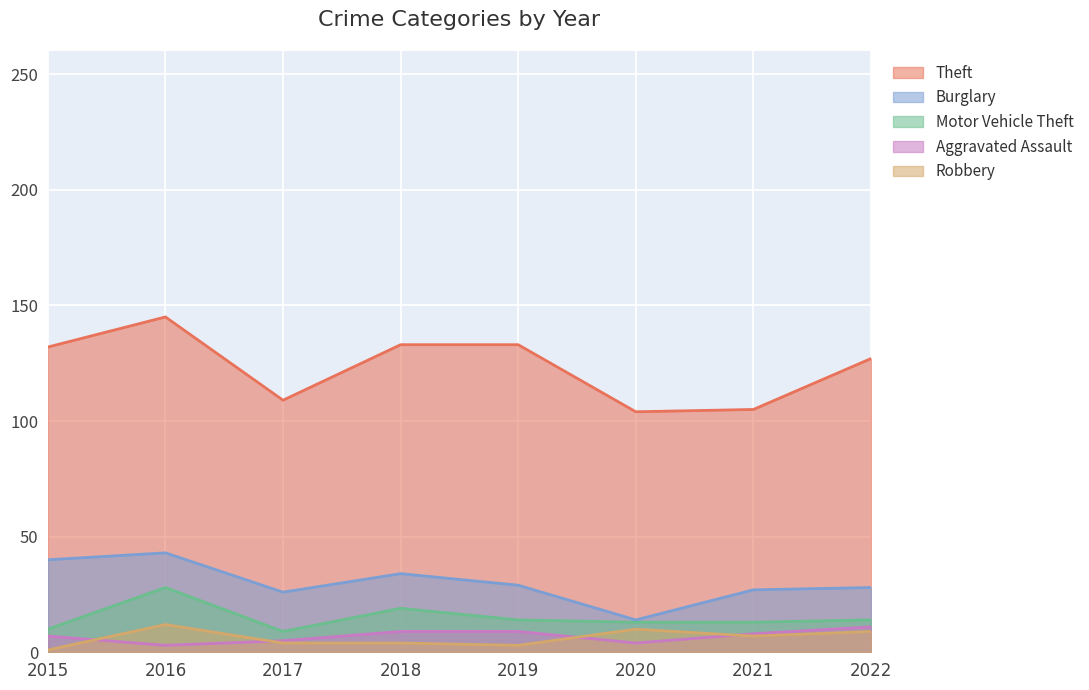

What is the spread (max minus min) of values at 2015?

131